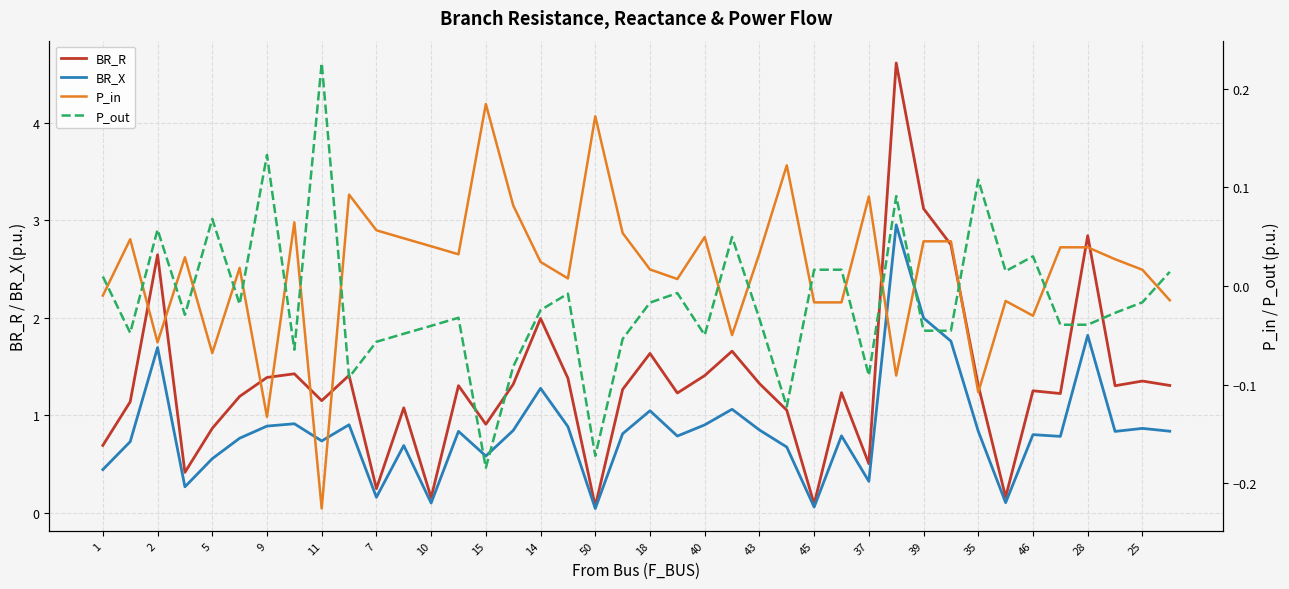

What is the highest value of the BR_X series?

3.0